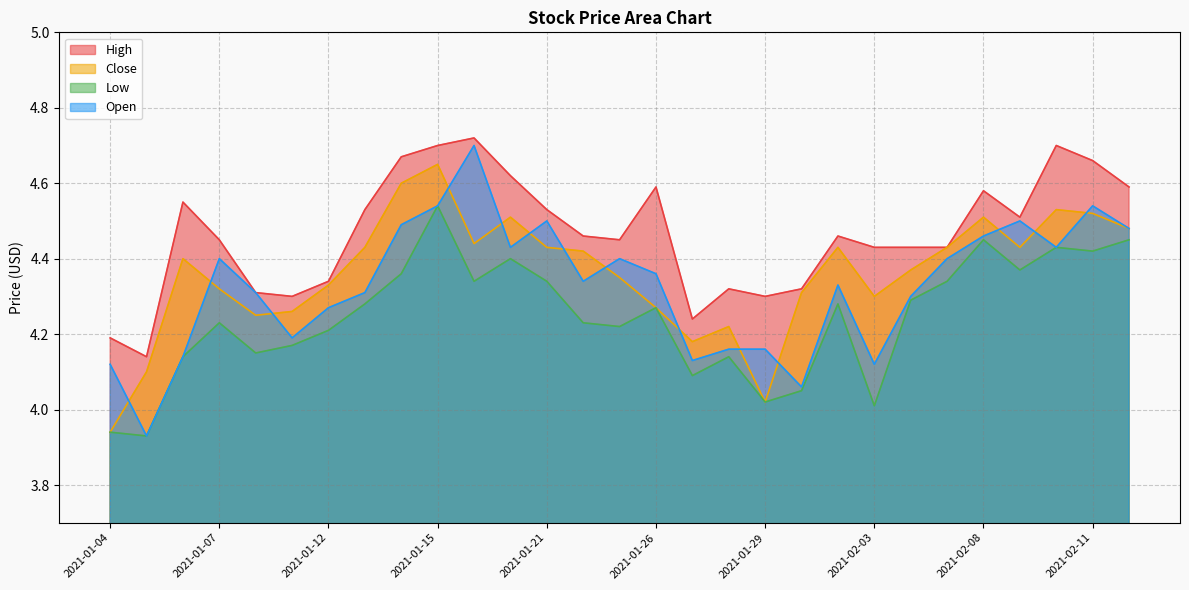

At which category does Close reach its first local peak?

2021-01-06